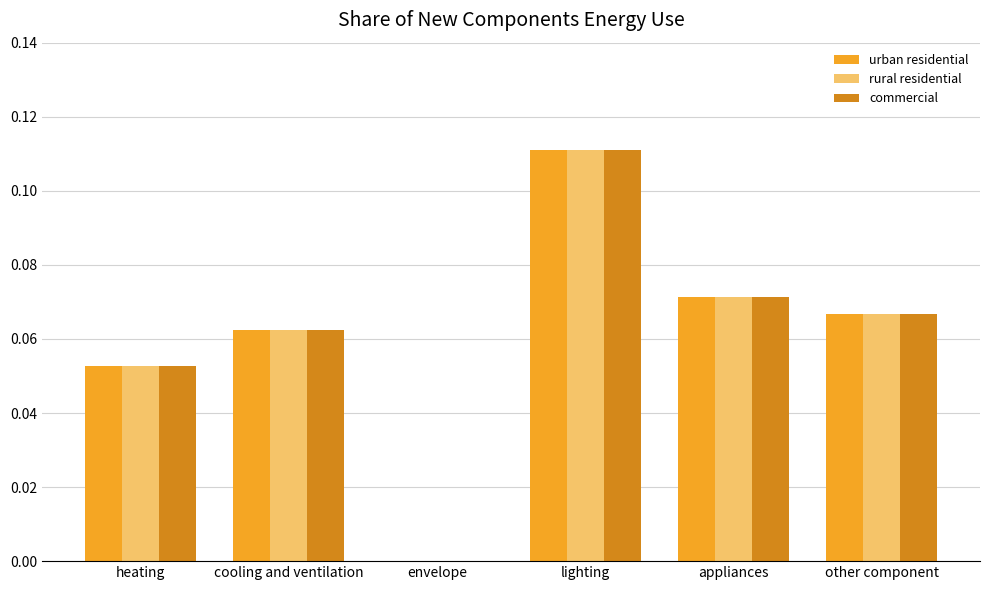

At which category is the sum across all series the highest?

lighting